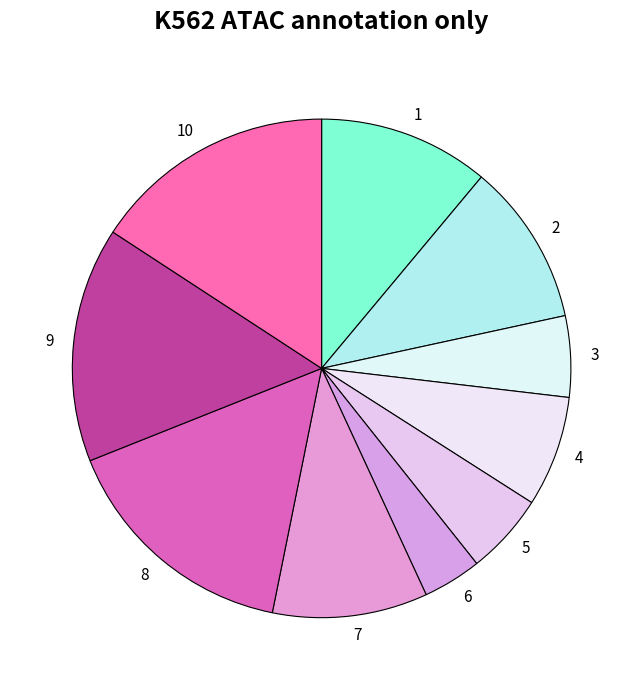

What is the smallest slice in the pie chart?

6